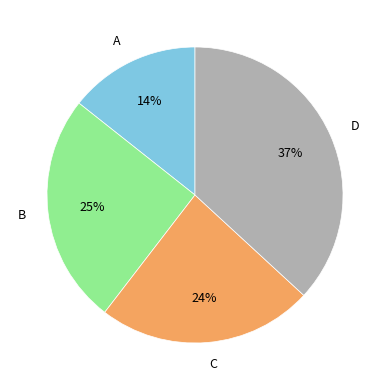

How many slices are in this pie chart?

4